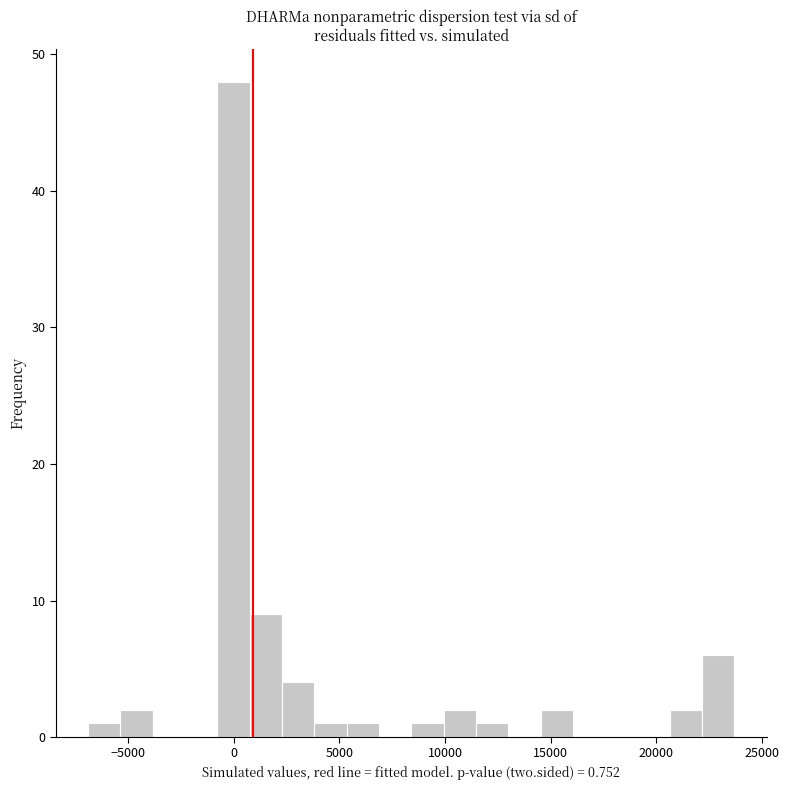

Around what value on the x-axis is the tallest bar? Give the approximate position of its centre, as read against the axis.

0